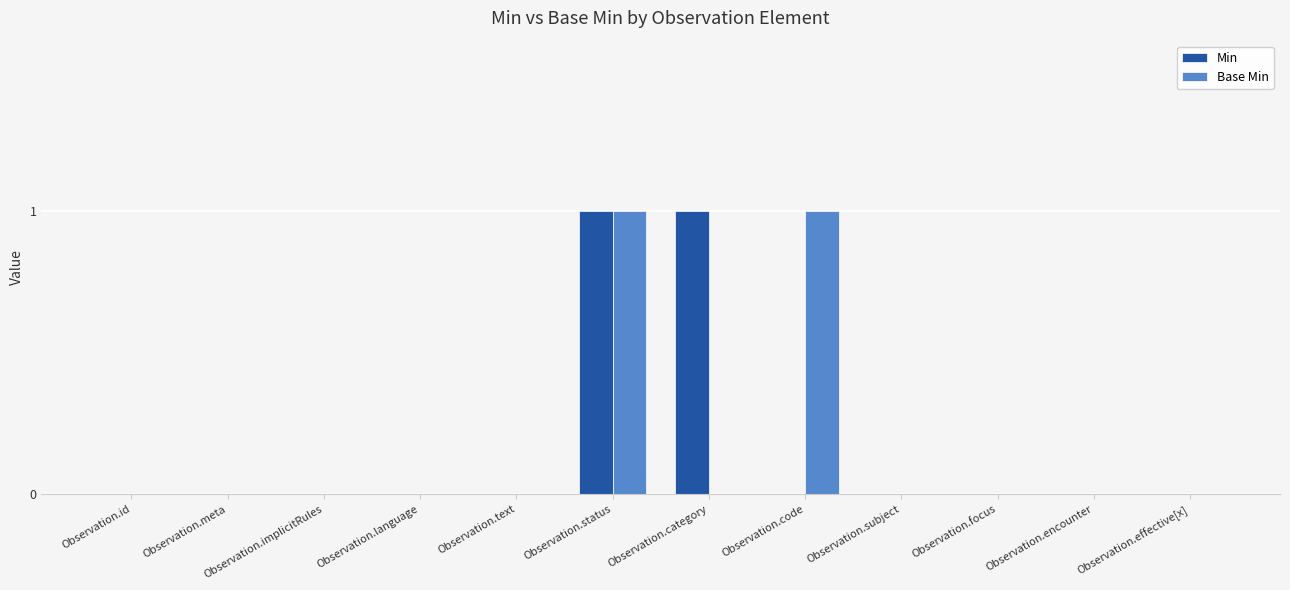

The value of Min at Observation.implicitRules is 0. True or false?

True